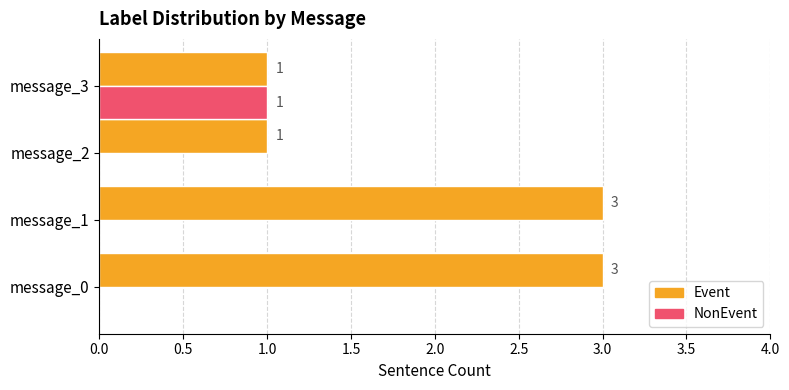

What is the greatest value displayed?

3